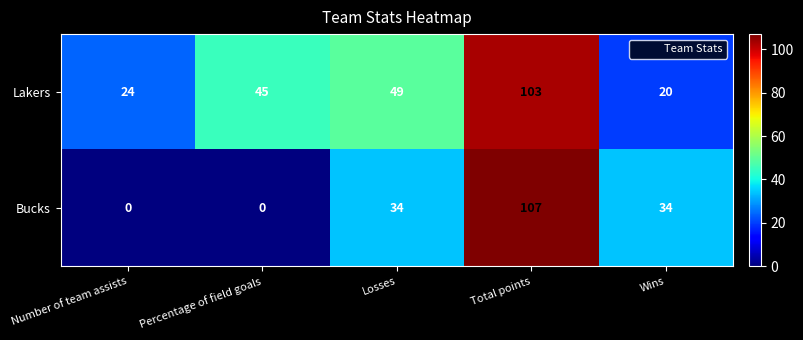

What is the approximate value of Lakers at Number of team assists, to the nearest 5?

25